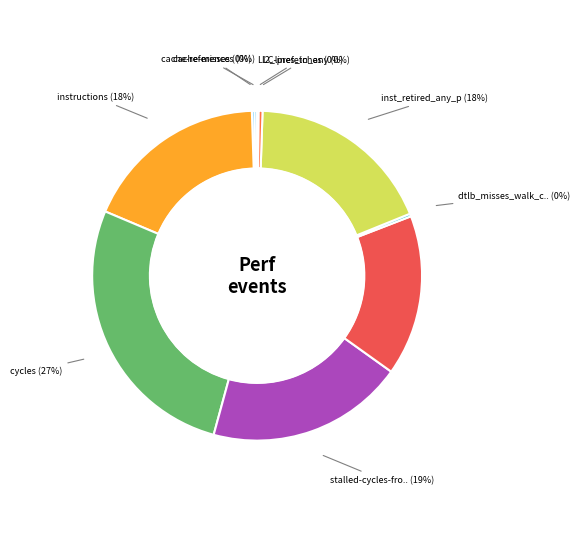

Count the number of slices in the pie.

10